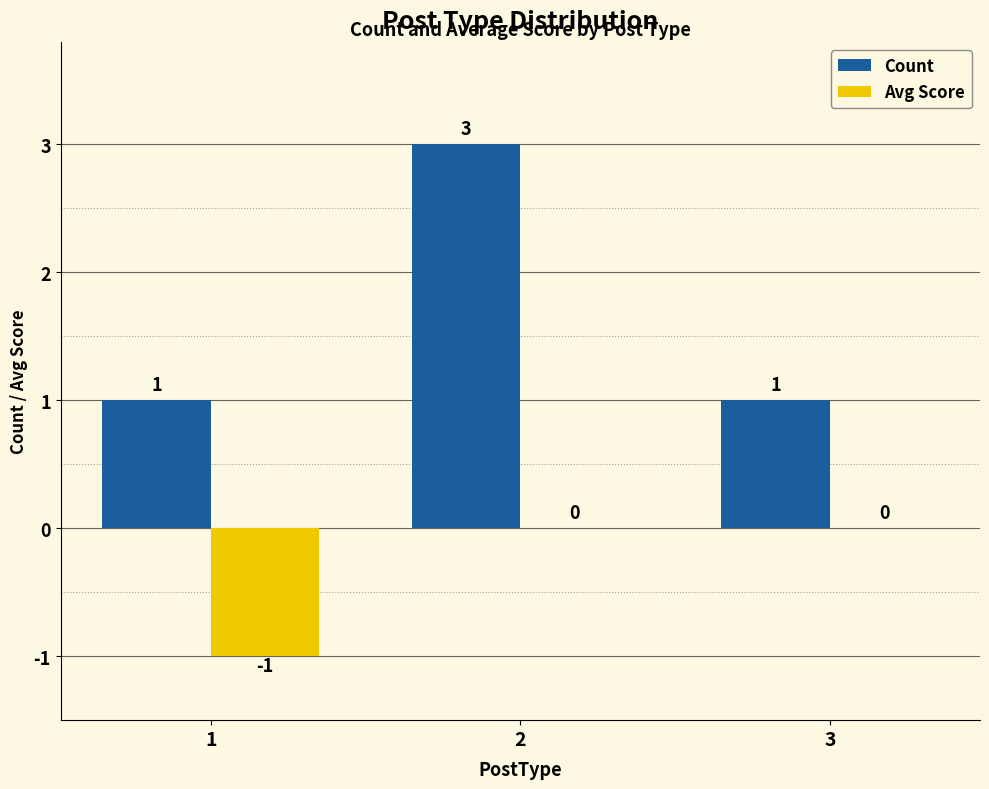

Is the value of Avg Score at 2 greater than the value of Count at 3?

No